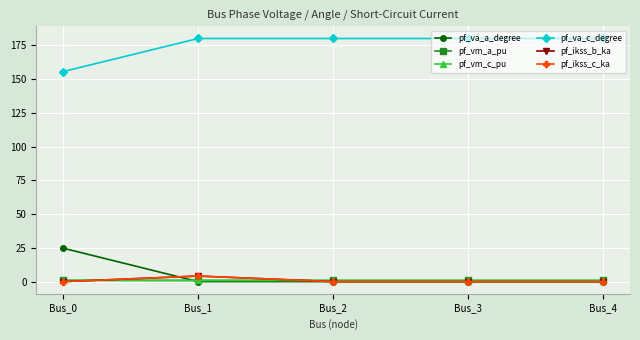

Where do pf_vm_a_pu and pf_ikss_b_ka first cross each other?

Bus_0 and Bus_1